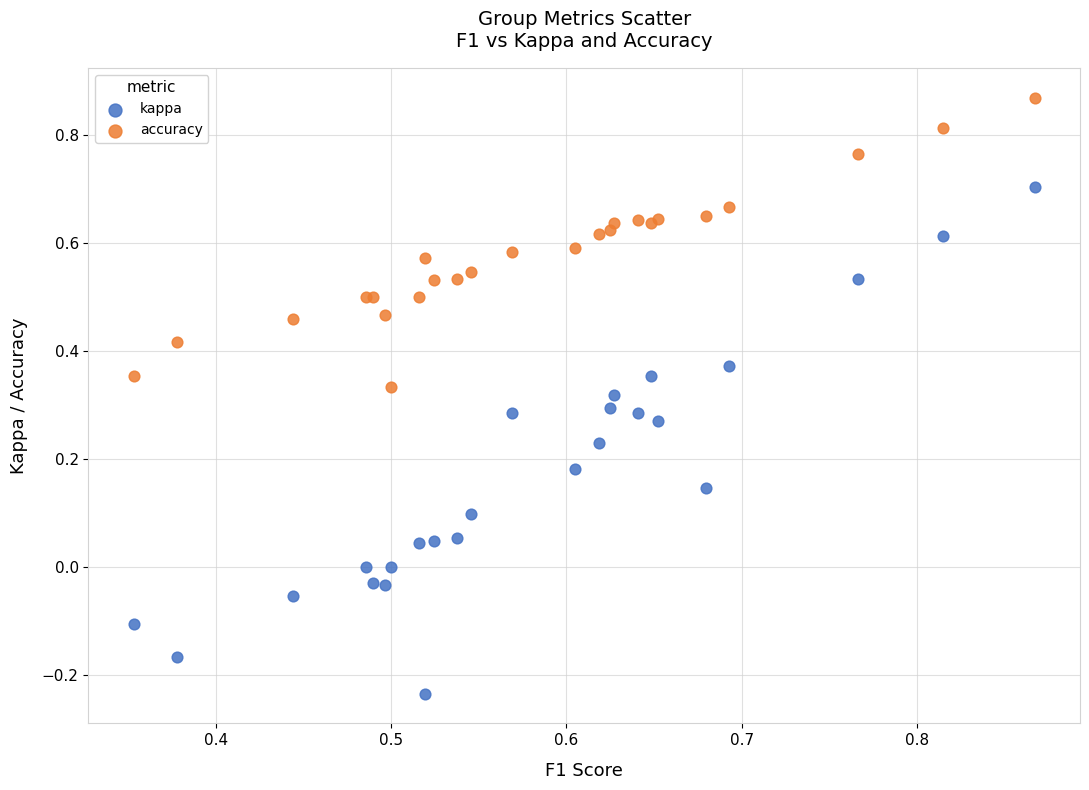

Which series reaches the maximum Y coordinate?

accuracy